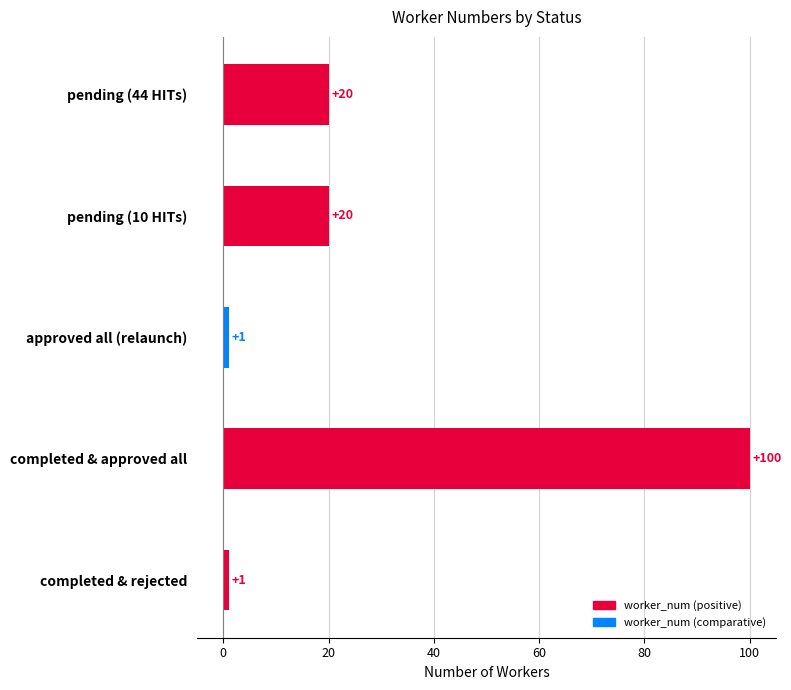

What is the change in value from completed & approved all to pending (44 HITs)?

-80